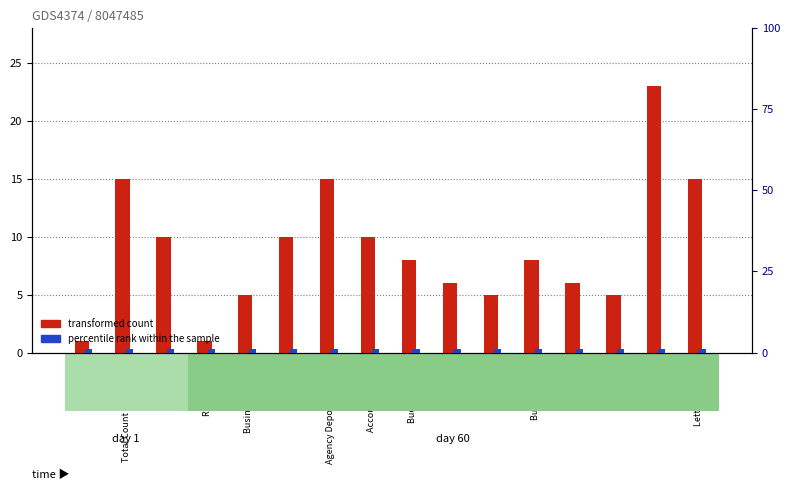

Reading right to left, list all the values displayed in this chart.

transformed count: Letter of Credit=15	Amount=23	Grant=5	Category=6	Budget Entity=8	Fund=5	Account=6	Budget Period=8	Accounting Date=10	Agency Deposit Number=15	Journal ID=10	Business Unit GL=5	Record Code=1	ASofDate=10	Total Count of Journals=15	Header=1
percentile rank within the sample: Letter of Credit=1	Amount=1	Grant=1	Category=1	Budget Entity=1	Fund=1	Account=1	Budget Period=1	Accounting Date=1	Agency Deposit Number=1	Journal ID=1	Business Unit GL=1	Record Code=1	ASofDate=1	Total Count of Journals=1	Header=1